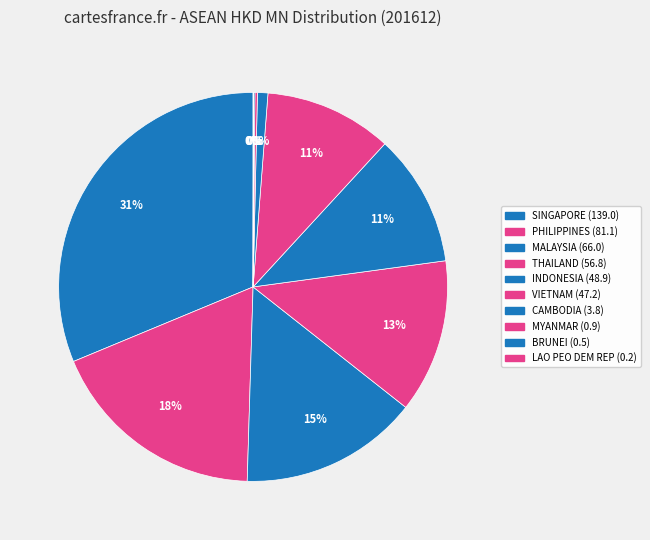

Does SINGAPORE represent more than half of the total?

No